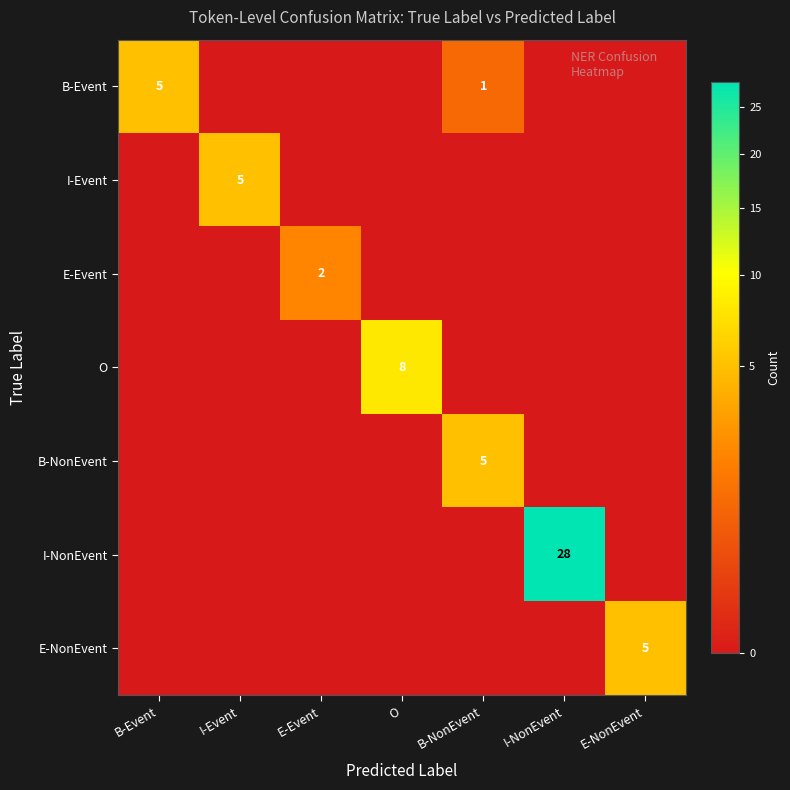

At which category is the sum across all series the highest?

I-NonEvent